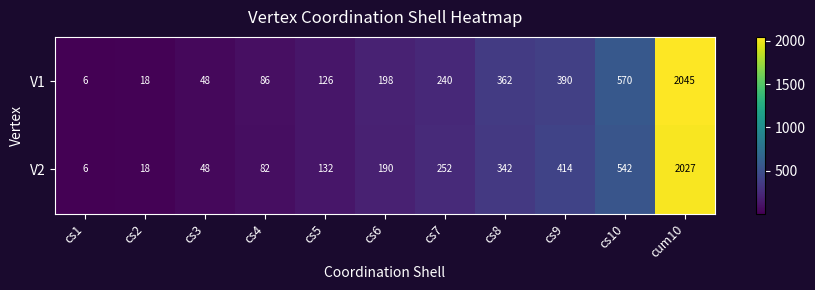

How many data points does each series have?

11